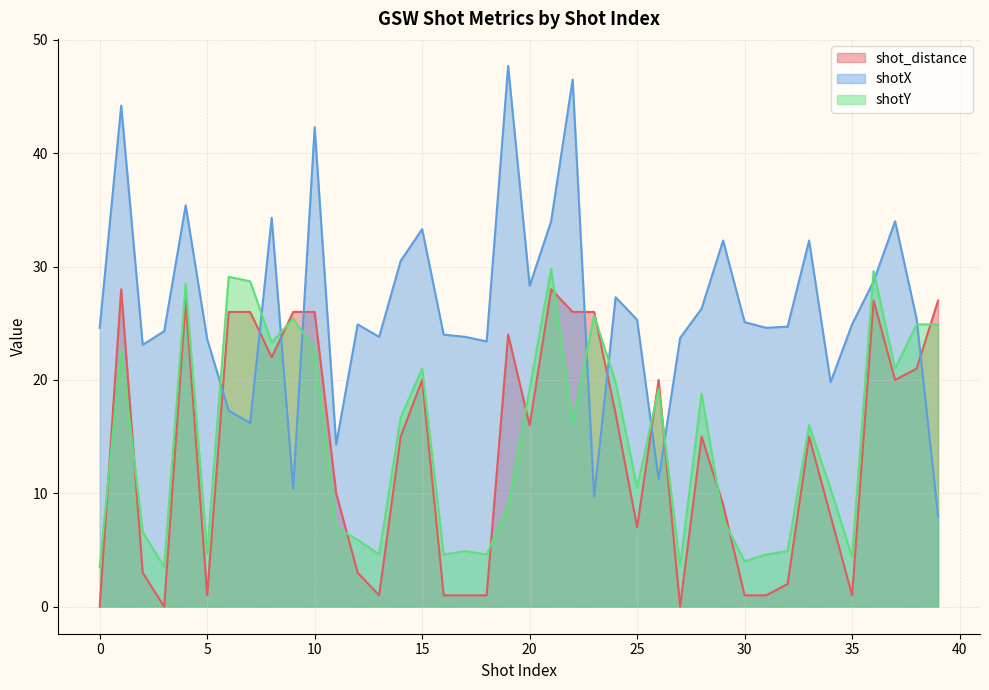

What is the total value across all series at 37?

75.0